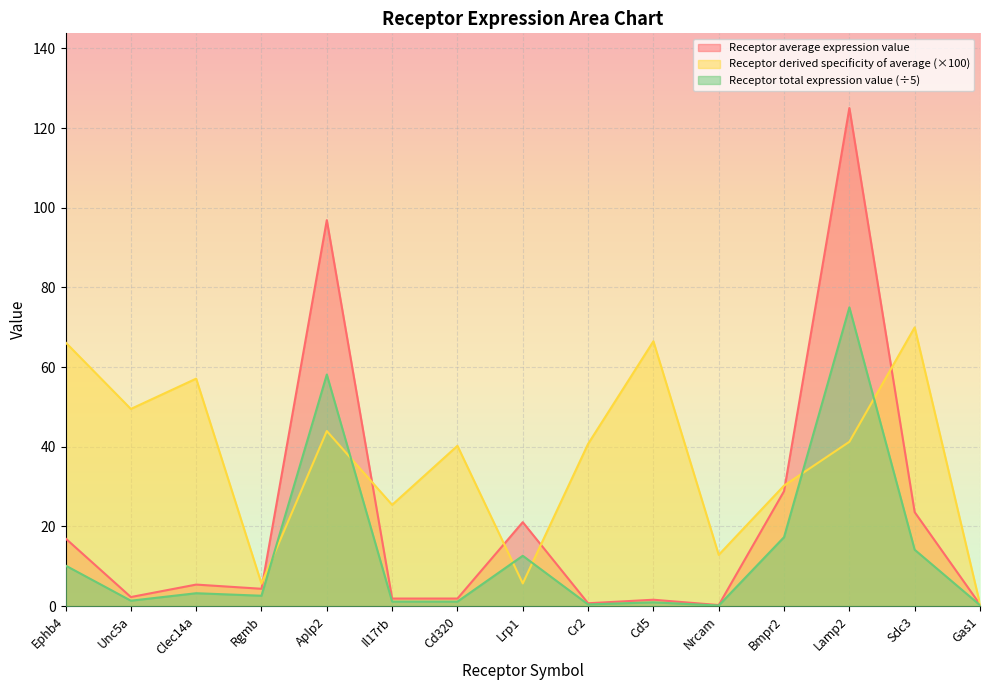

Is it true that Receptor derived specificity of average equals 25.0 at Cr2?

False